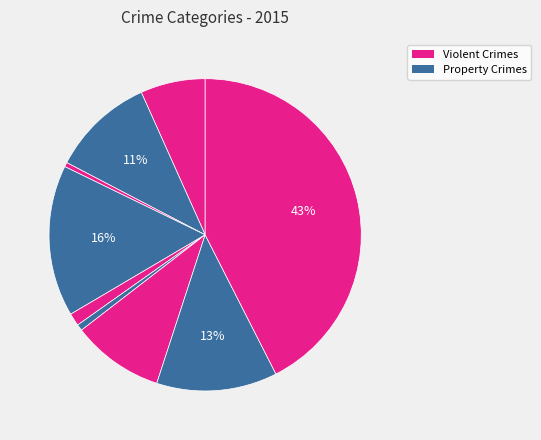

How many segments does this pie chart have?

9